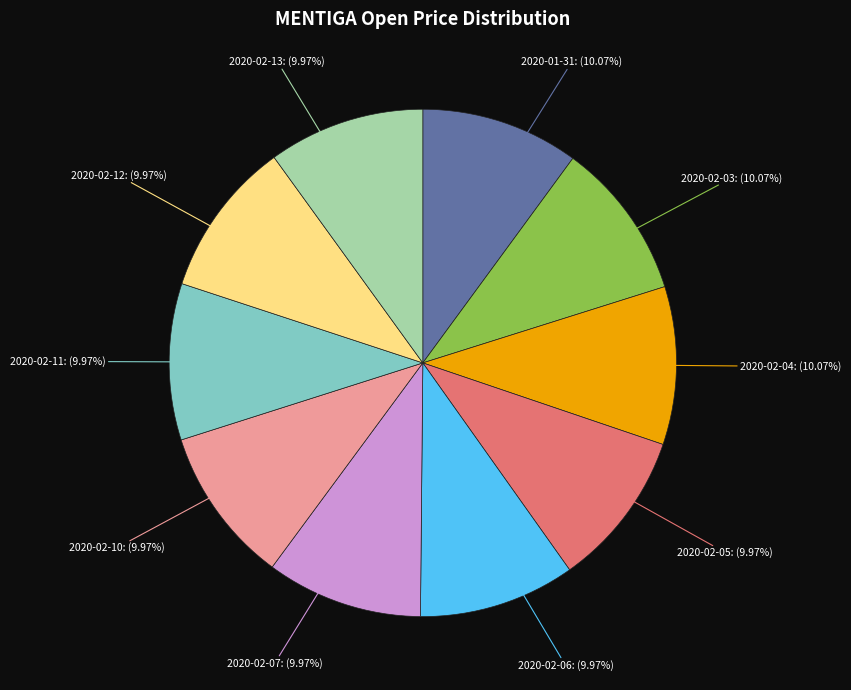

Is there a majority slice in this chart?

No